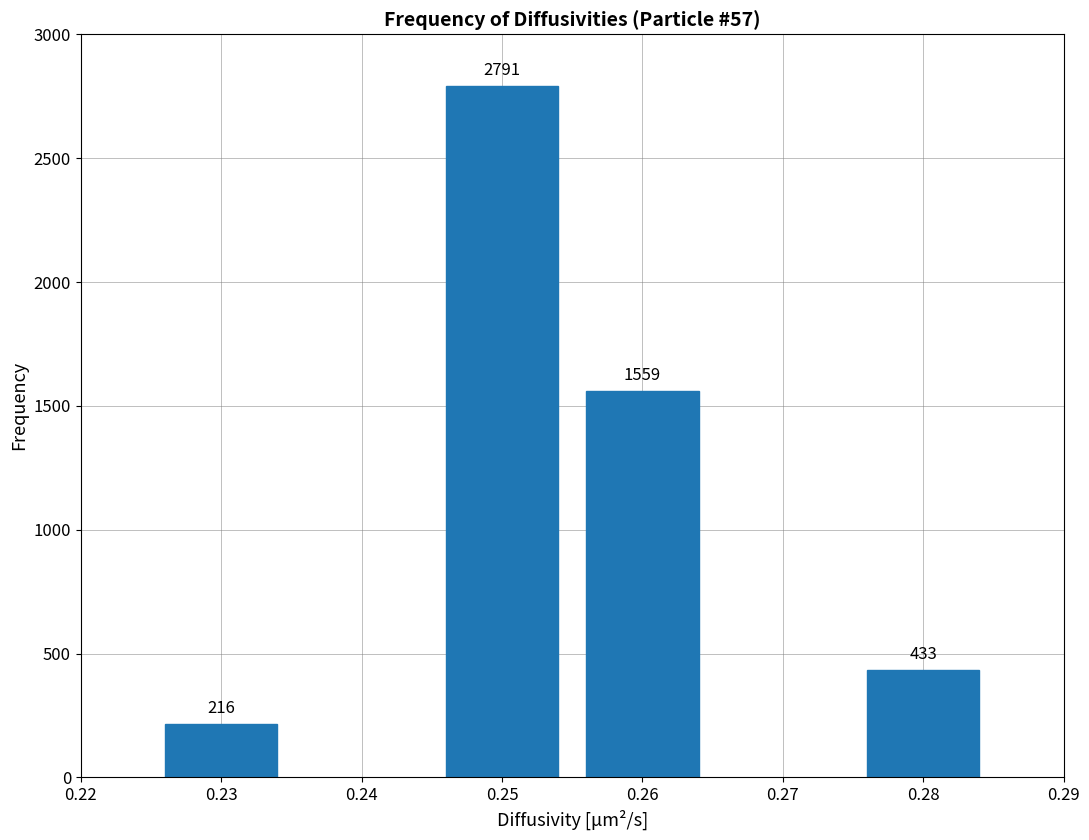

Reading right to left, transcribe all the data shown in this chart.

0.28=433	0.26=1559	0.25=2791	0.23=216